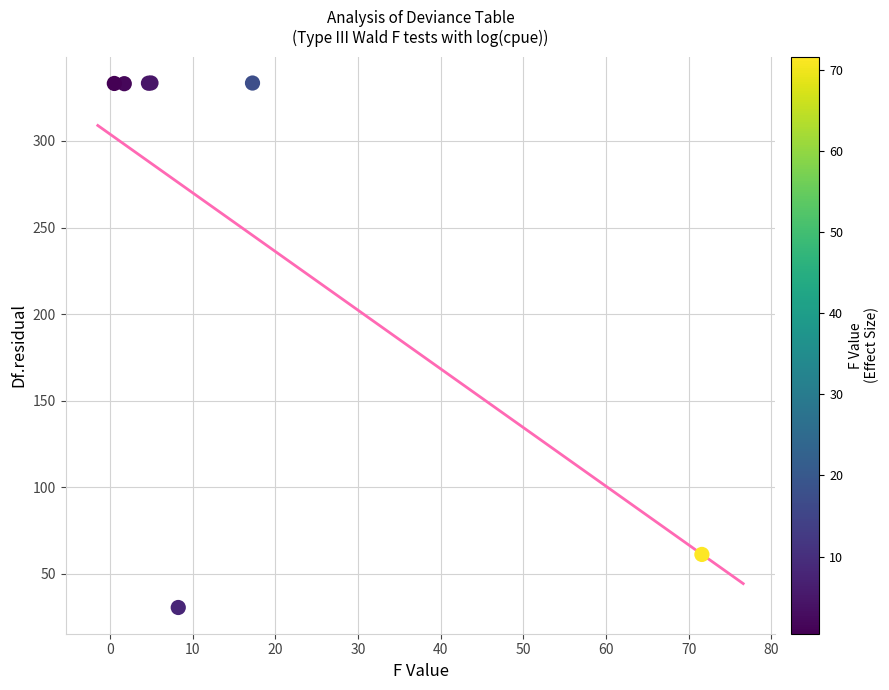

What Y value in the scatter plot is closest to 182?

61.2